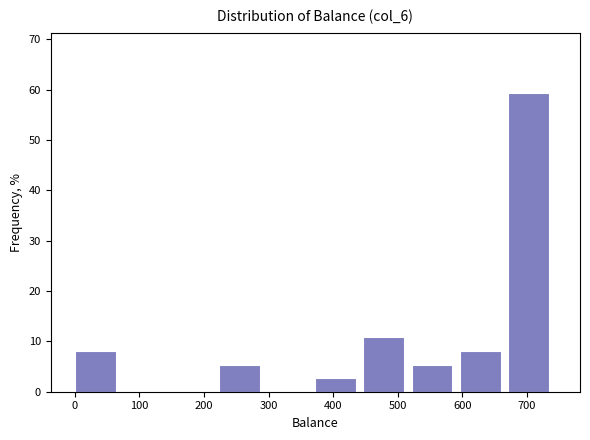

How tall is the bar that spans 220 to 300 on the x-axis? Neither the bar edges nor the heights are printed on the chart, so give them approximately, as read against the axes.

5